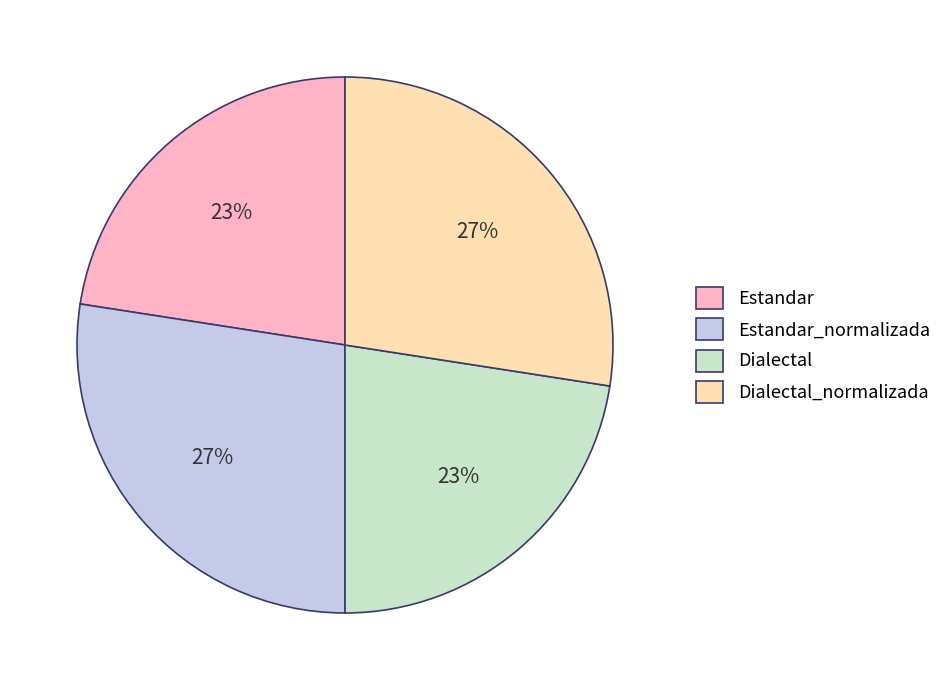

To the nearest percent, what is the average slice percentage?

25%